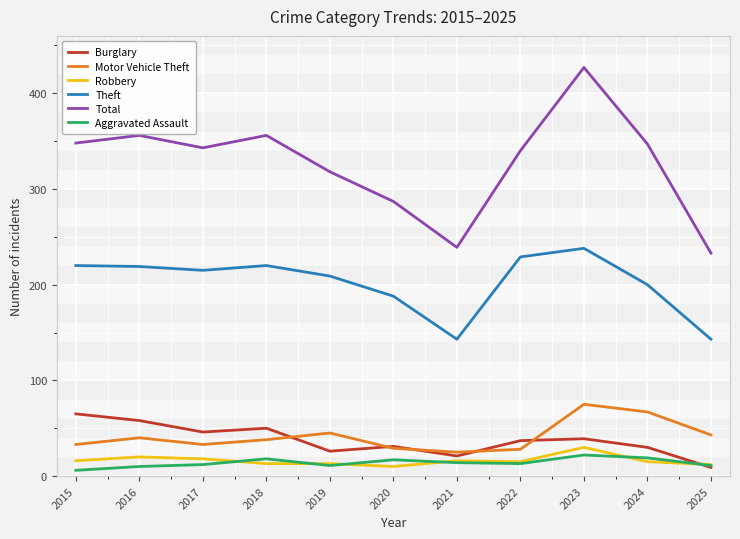

What are all the series names shown in the legend?

Burglary, Motor Vehicle Theft, Robbery, Theft, Total, Aggravated Assault